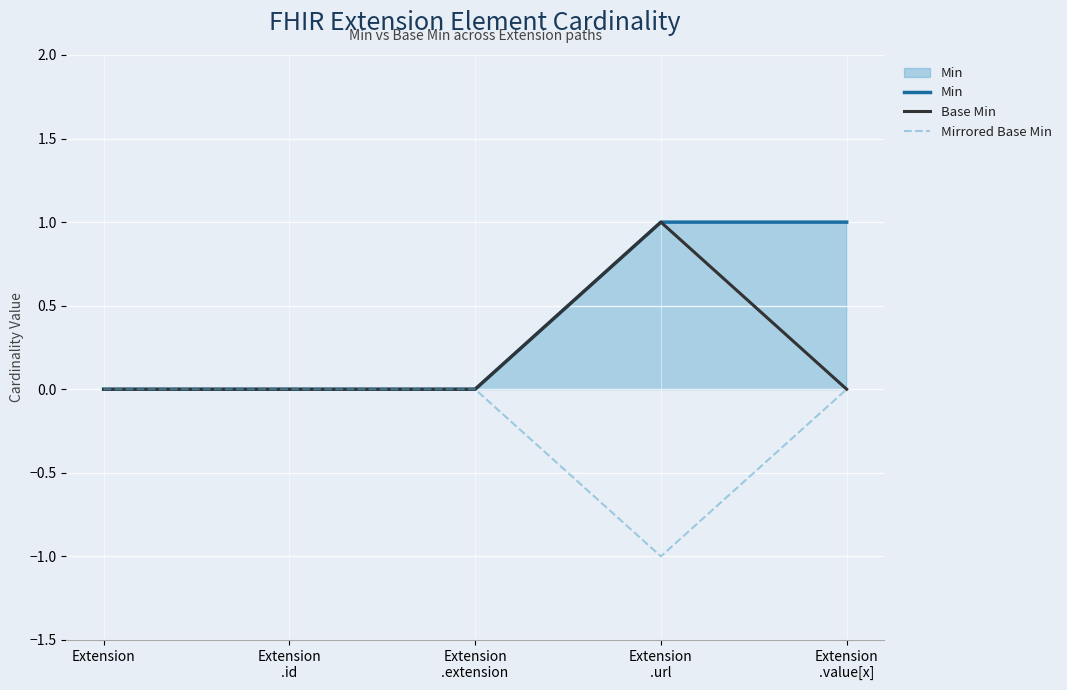

What is the label of the 2nd point from the right?

Extension
.url